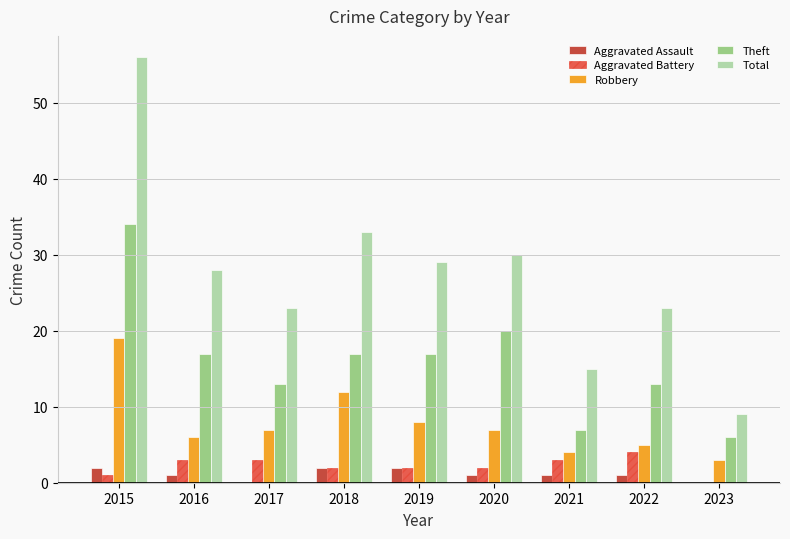

Reading left to right, transcribe all the data shown in this chart.

Aggravated Assault: 2015=2	2016=1	2017=0	2018=2	2019=2	2020=1	2021=1	2022=1	2023=0
Aggravated Battery: 2015=1	2016=3	2017=3	2018=2	2019=2	2020=2	2021=3	2022=4	2023=0
Robbery: 2015=19	2016=6	2017=7	2018=12	2019=8	2020=7	2021=4	2022=5	2023=3
Theft: 2015=34	2016=17	2017=13	2018=17	2019=17	2020=20	2021=7	2022=13	2023=6
Total: 2015=56	2016=28	2017=23	2018=33	2019=29	2020=30	2021=15	2022=23	2023=9